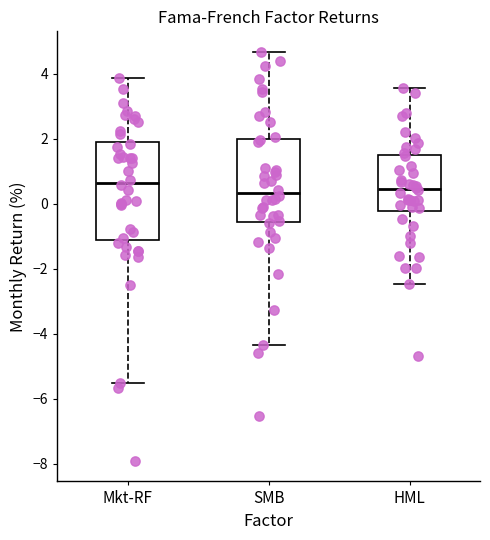

Reading left to right, read every box against the y-axis: the position of its median line, the range the box covers, and the ends of its whiskers. The values are not printed on the chart, so give them approximately, as read against the axis.

Mkt-RF: median 0.6, box -1.0 to 2.0, whiskers -5.6 to 3.8
SMB: median 0.4, box -0.6 to 2.0, whiskers -4.4 to 4.6
HML: median 0.4, box -0.2 to 1.6, whiskers -2.4 to 3.6